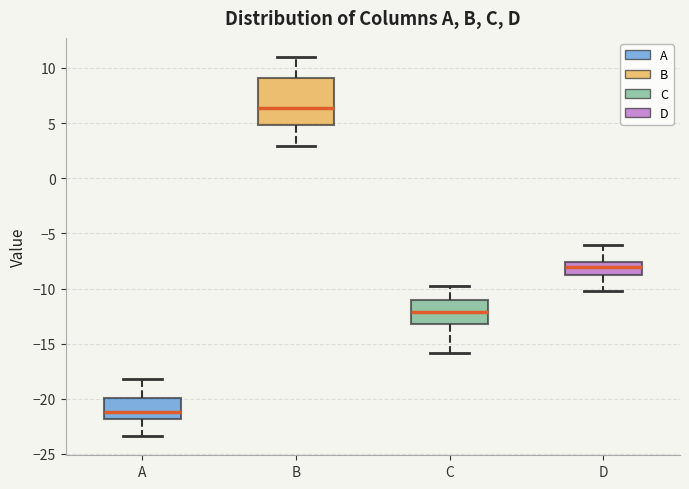

Reading left to right, read every box against the y-axis: the position of its median line, the range the box covers, and the ends of its whiskers. The values are not printed on the chart, so give them approximately, as read against the axis.

A: median -21.0, box -22.0 to -20.0, whiskers -23.5 to -18.0
B: median 6.5, box 5.0 to 9.0, whiskers 3.0 to 11.0
C: median -12.0, box -13.0 to -11.0, whiskers -16.0 to -10.0
D: median -8.0, box -8.5 to -7.5, whiskers -10.0 to -6.0